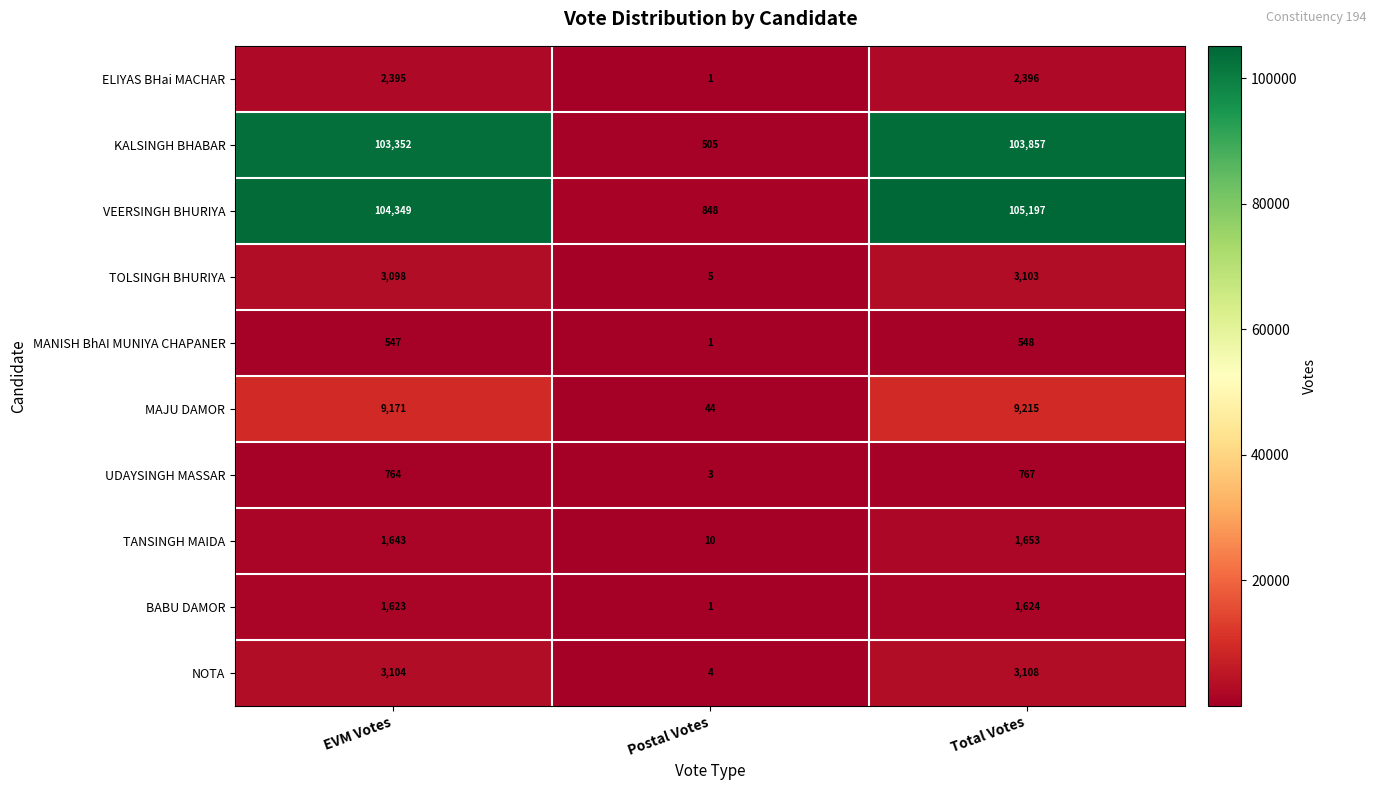

Reading left to right, what are all the values shown in this chart?

ELIYAS BHai MACHAR: EVM Votes=2395	Postal Votes=1	Total Votes=2396
KALSINGH BHABAR: EVM Votes=103352	Postal Votes=505	Total Votes=103857
VEERSINGH BHURIYA: EVM Votes=104349	Postal Votes=848	Total Votes=105197
TOLSINGH BHURIYA: EVM Votes=3098	Postal Votes=5	Total Votes=3103
MANISH BhAI MUNIYA CHAPANER: EVM Votes=547	Postal Votes=1	Total Votes=548
MAJU DAMOR: EVM Votes=9171	Postal Votes=44	Total Votes=9215
UDAYSINGH MASSAR: EVM Votes=764	Postal Votes=3	Total Votes=767
TANSINGH MAIDA: EVM Votes=1643	Postal Votes=10	Total Votes=1653
BABU DAMOR: EVM Votes=1623	Postal Votes=1	Total Votes=1624
NOTA: EVM Votes=3104	Postal Votes=4	Total Votes=3108